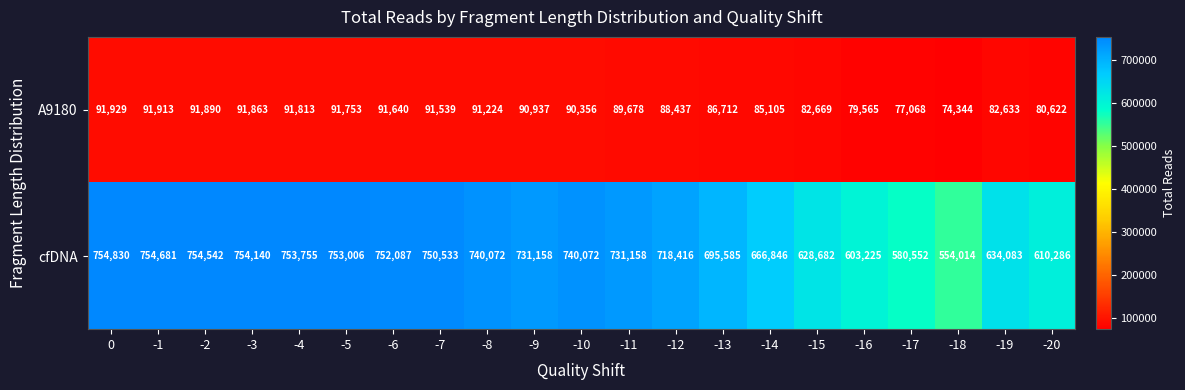

What is the difference between the maximum and second lowest values in the A9180 series?

14861